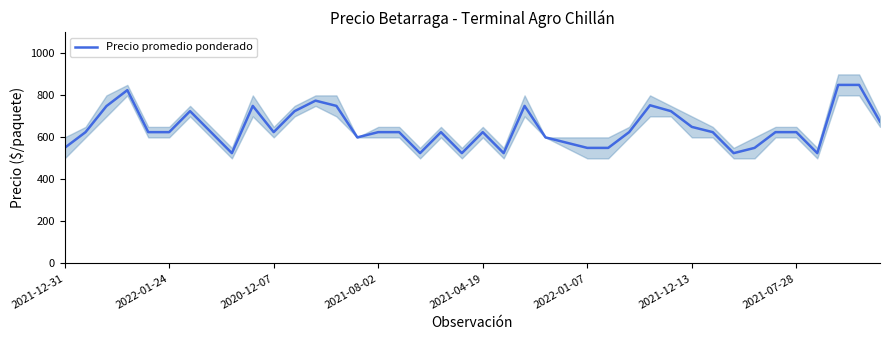

What is the minimum value for Precio promedio ponderado?

525